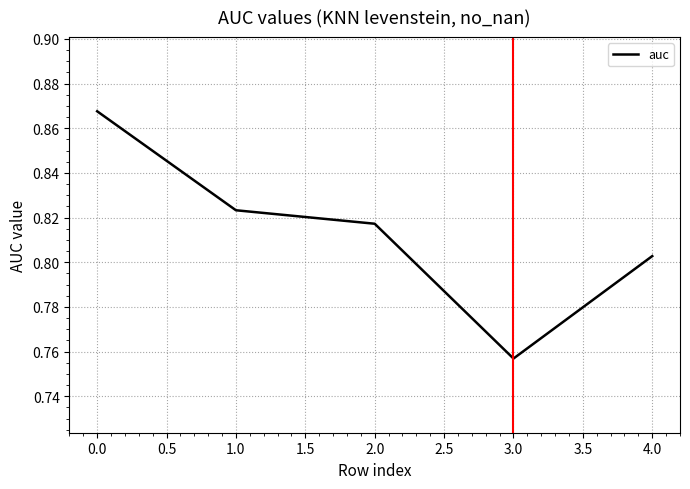

Does the chart display data point markers on the line(s)?

No